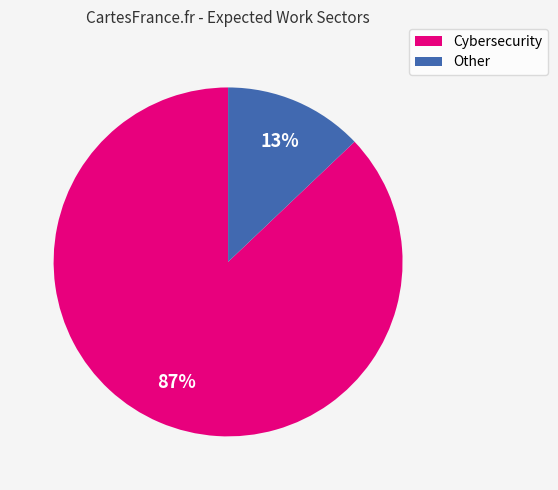

What is the smallest slice in the pie chart?

Other